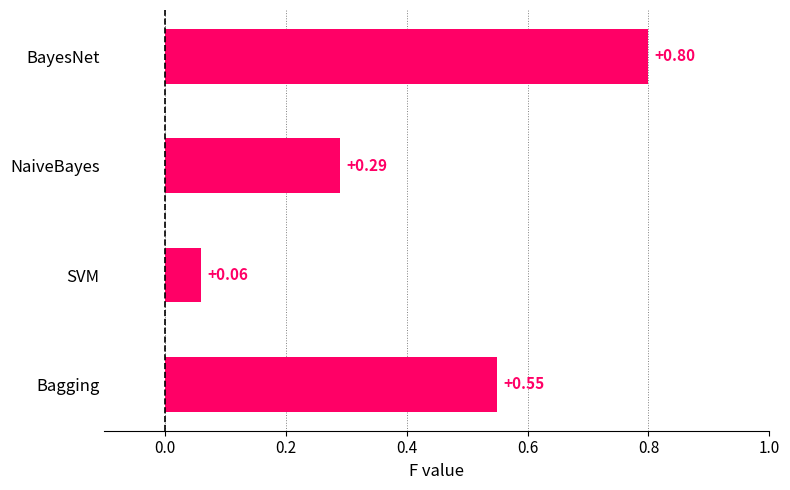

What is the label of the 2nd bar from the top?

NaiveBayes